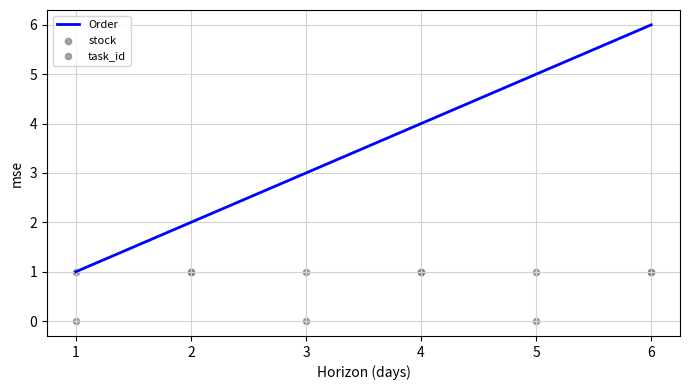

The value of Order at 5 is 3. True or false?

False